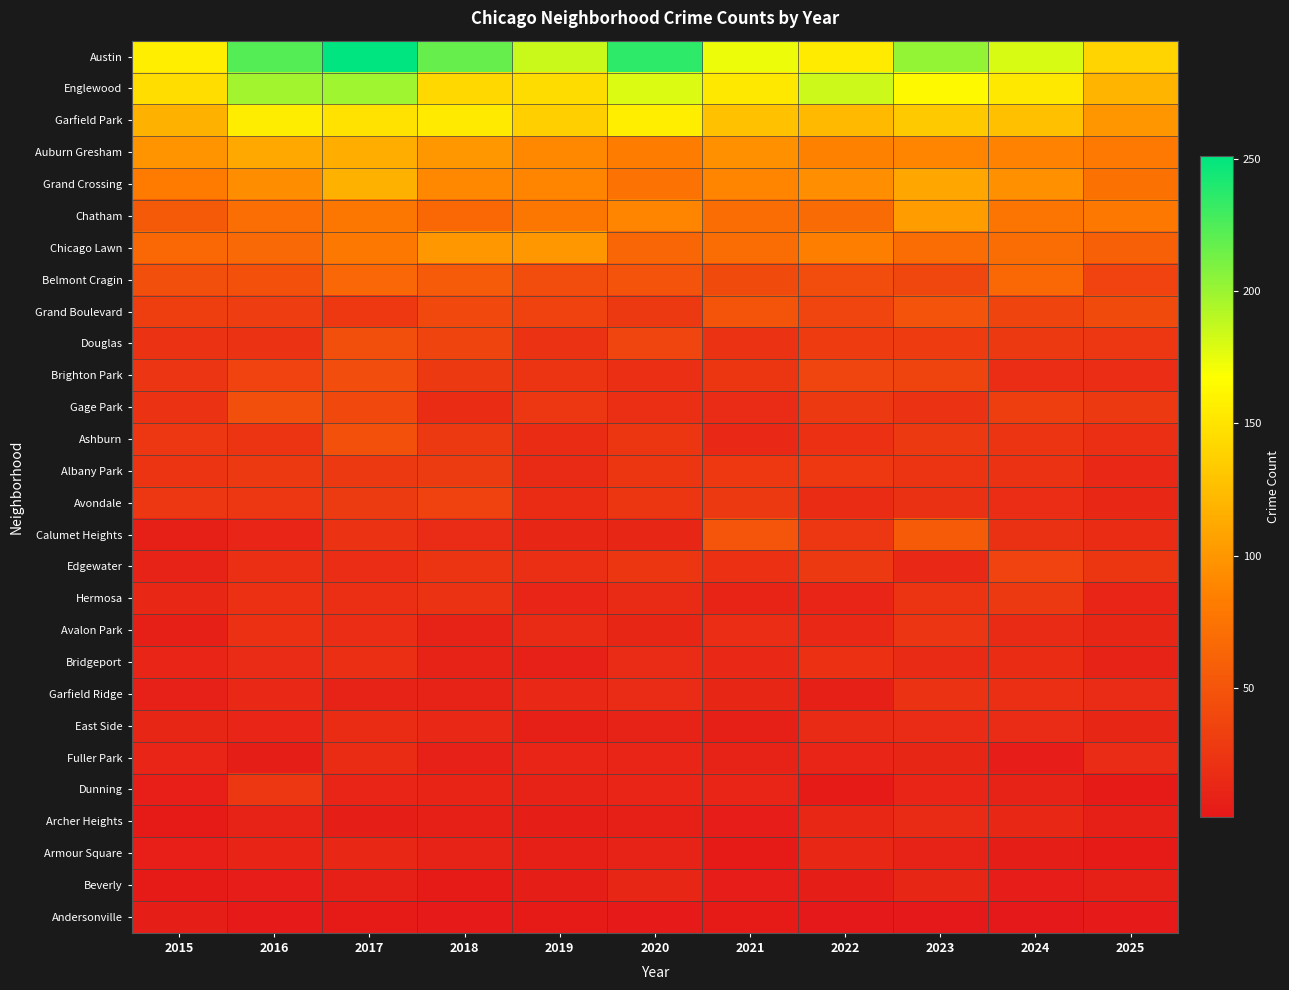

How many distinct data groups are displayed?

28